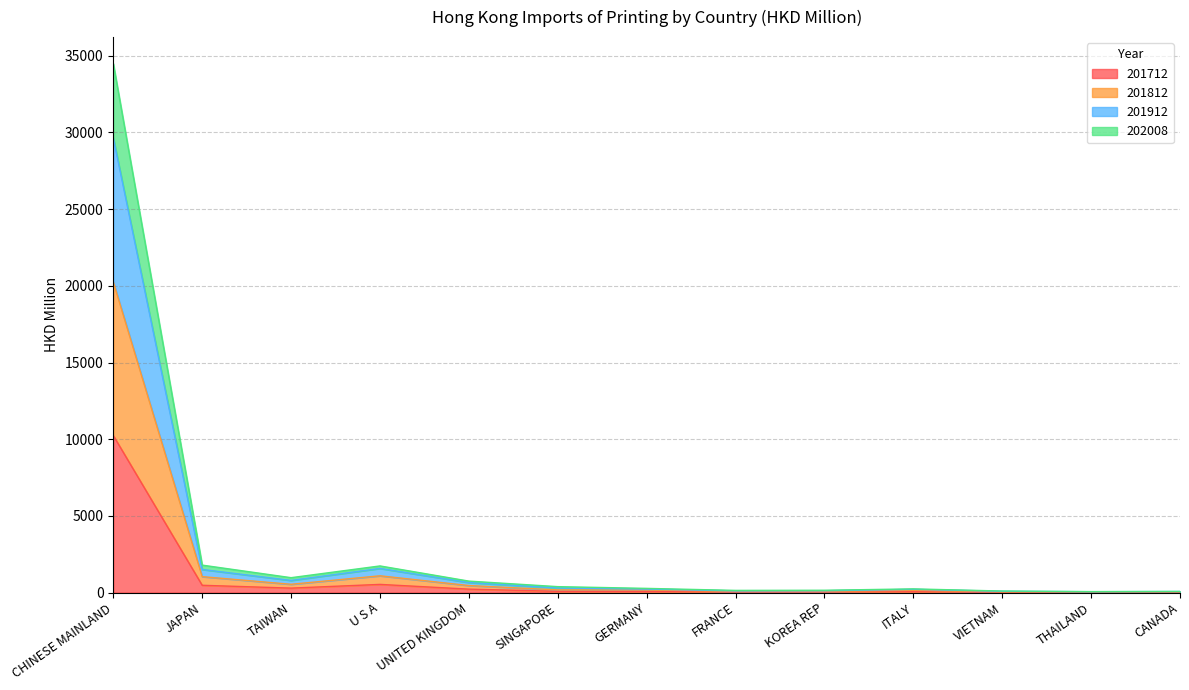

What are all the series names shown in the legend?

201712, 201812, 201912, 202008